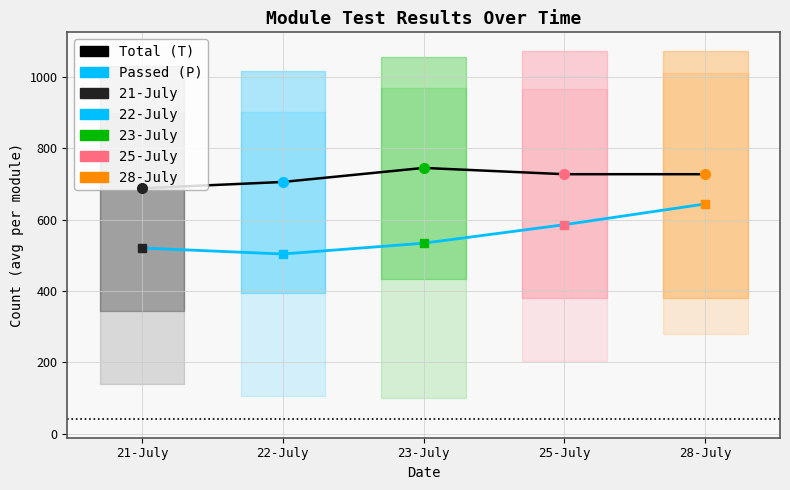

Rank the series by their maximum value, from highest to lowest.

Total (T), Passed (P)